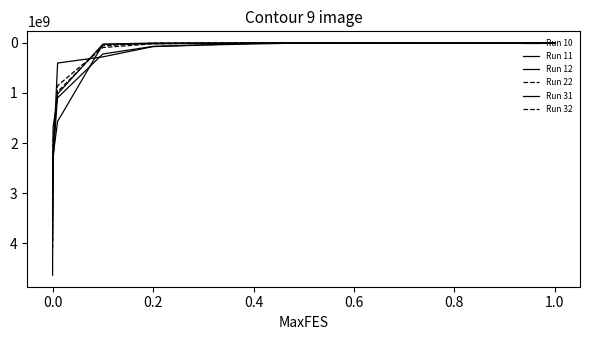

How many lines are shown in the chart?

6